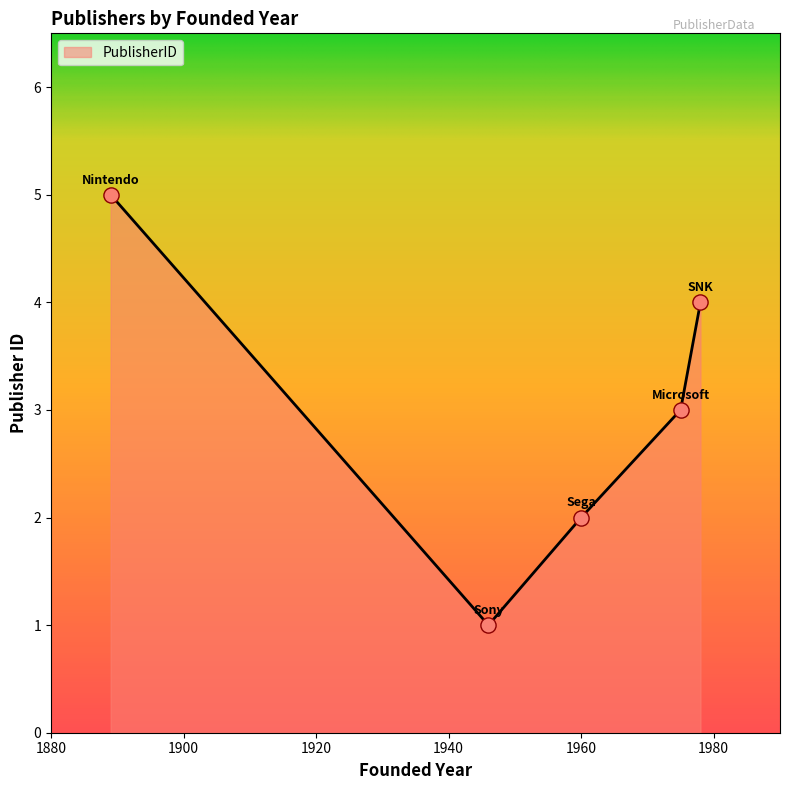

True or false: the data has more than 1 interior local peaks.

False